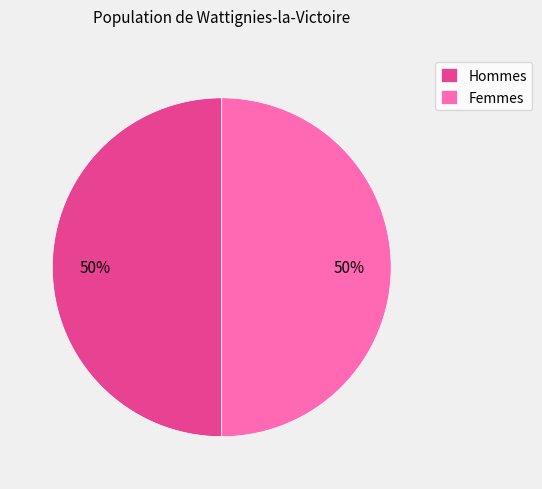

To the nearest percent, what is the combined percentage of Hommes and Femmes?

100%